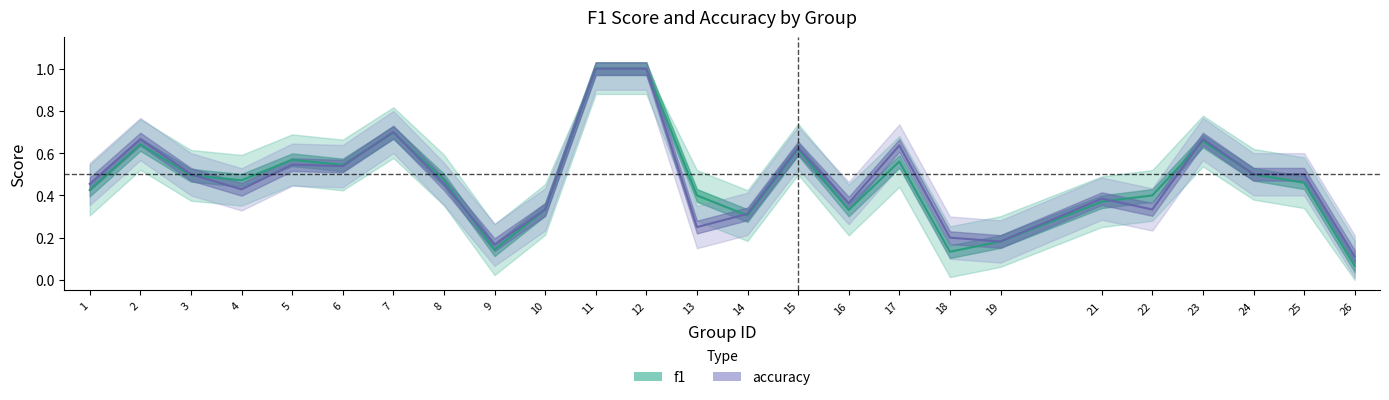

Where is the first local minimum for f1?

4